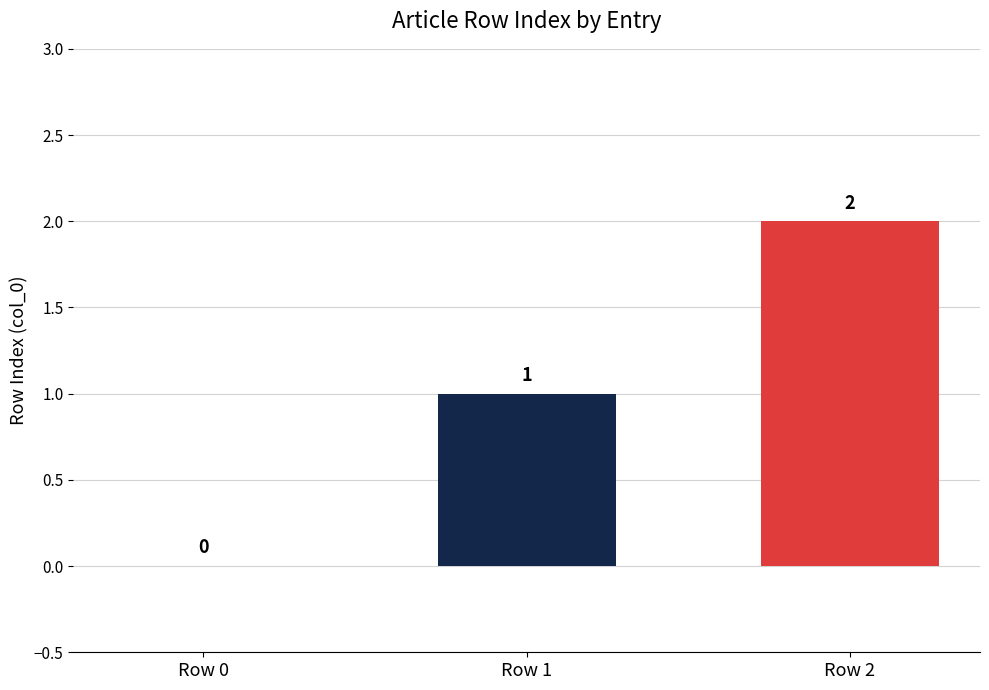

Between Row 1 and Row 2, which is larger?

Row 2